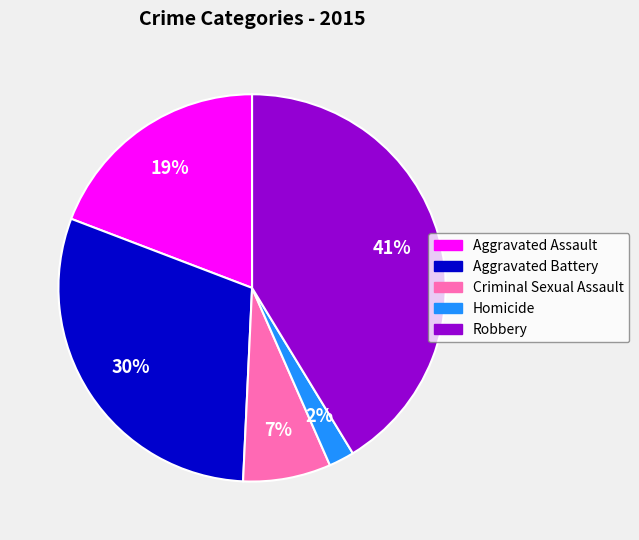

Is there any slice that represents more than half of the pie?

No